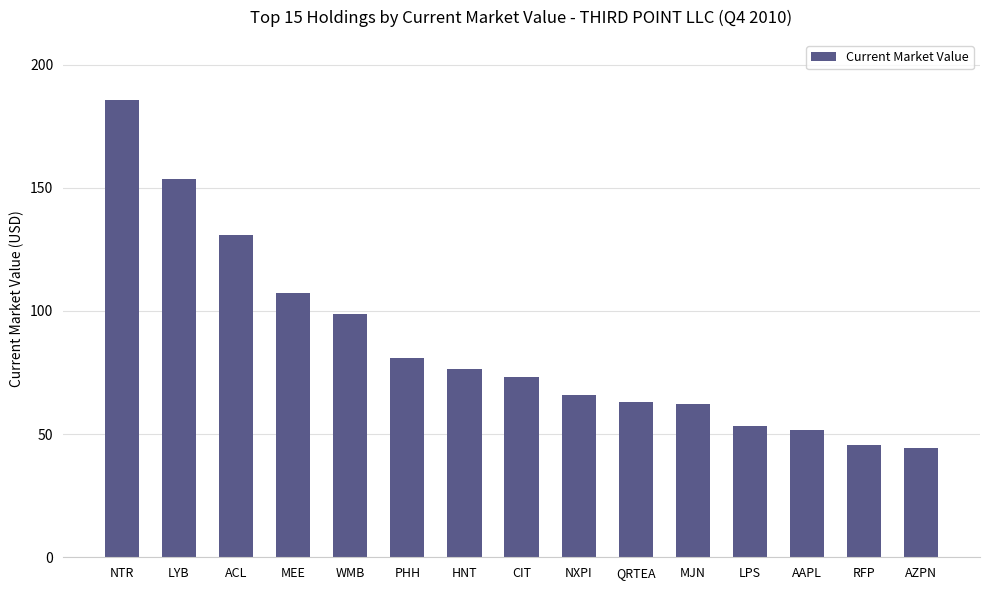

Reading left to right, transcribe all the data shown in this chart.

NTR=185796000	LYB=153518000	ACL=130720000	MEE=107300000	WMB=98880000	PHH=81025000	HNT=76412000	CIT=73005000	NXPI=65942000	QRTEA=63080000	MJN=62250000	LPS=53136000	AAPL=51610000	RFP=45610000	AZPN=44450000